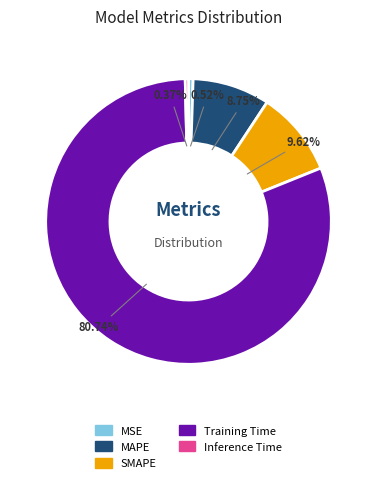

Which category has the biggest portion of the pie?

Training Time